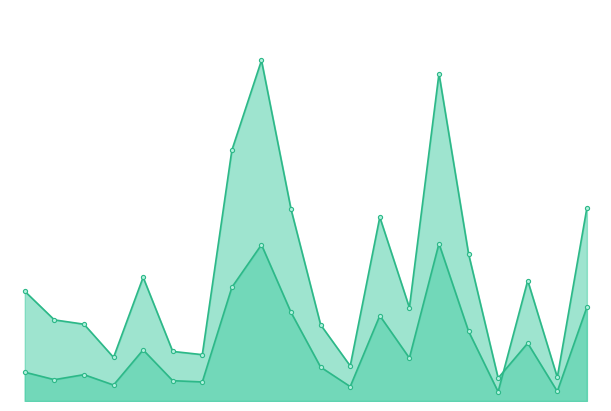

Where does the Cluster 20 Mean TPM series first go above 9?

4